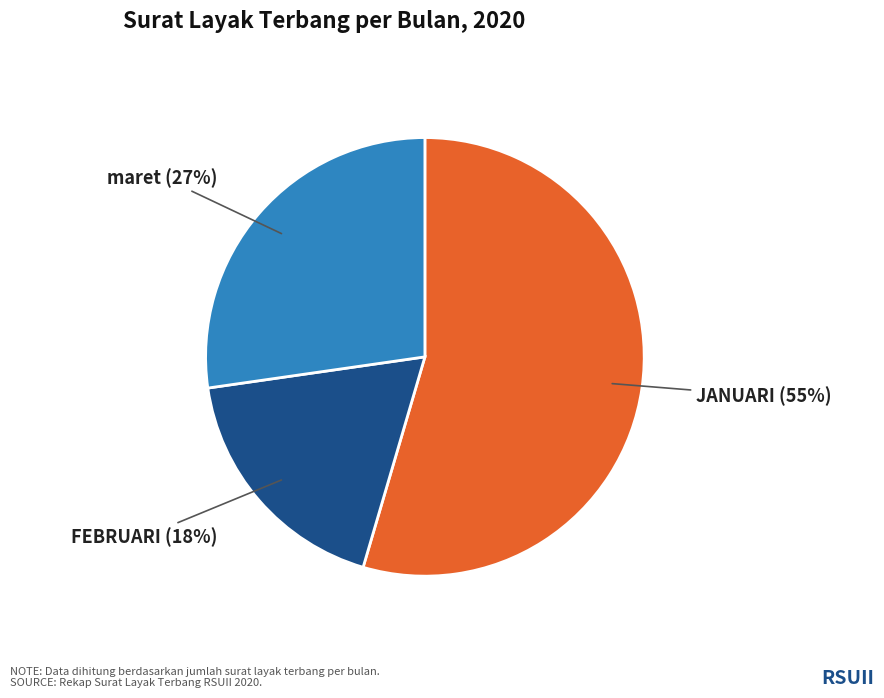

To the nearest percent, what is the combined percentage of maret and JANUARI?

82%